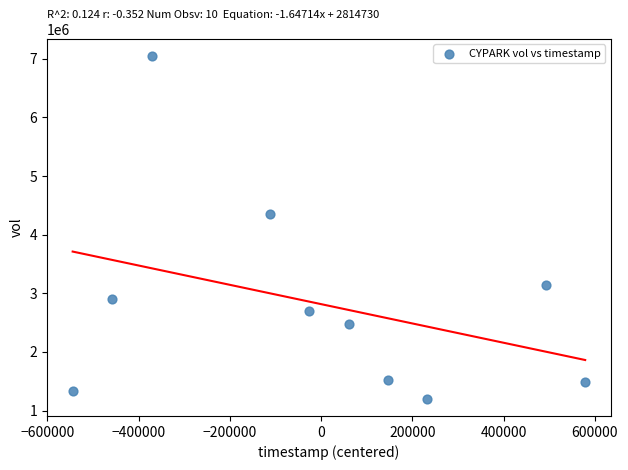

What is the range of X values (max minus min)?

1123200